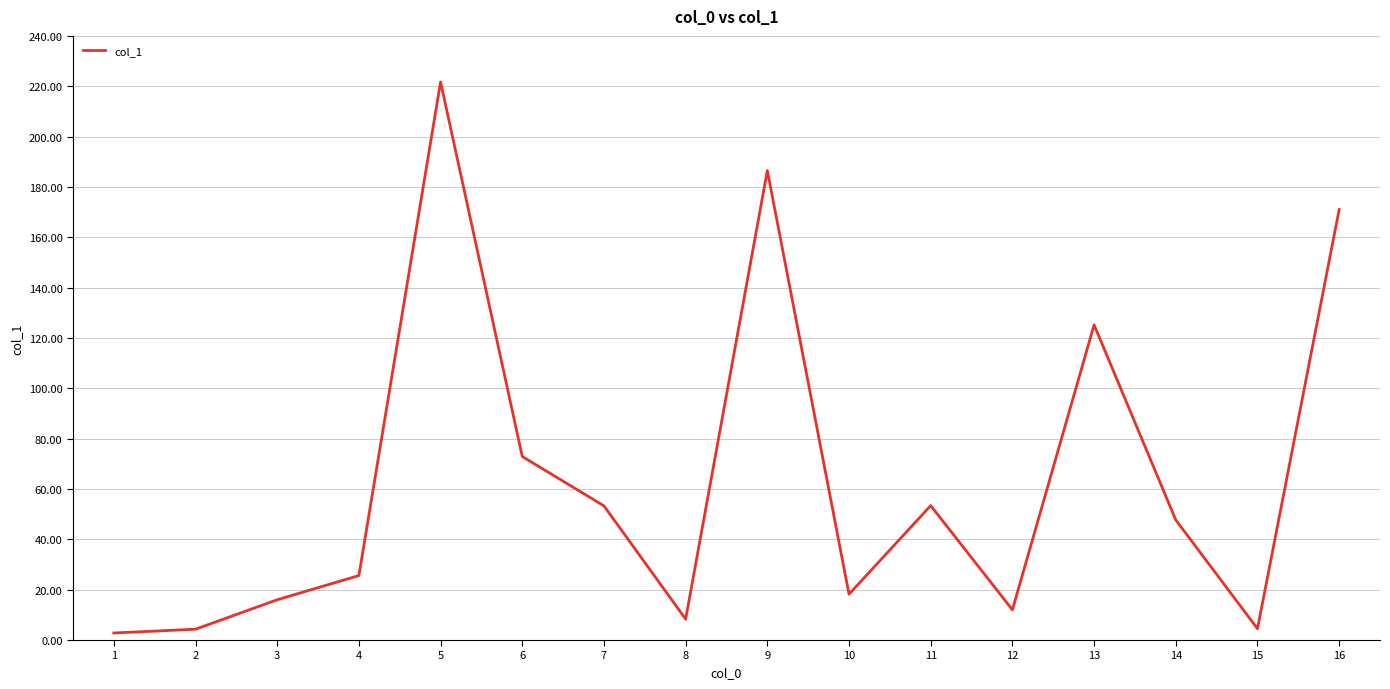

What is the difference between the maximum and minimum values?

218.9